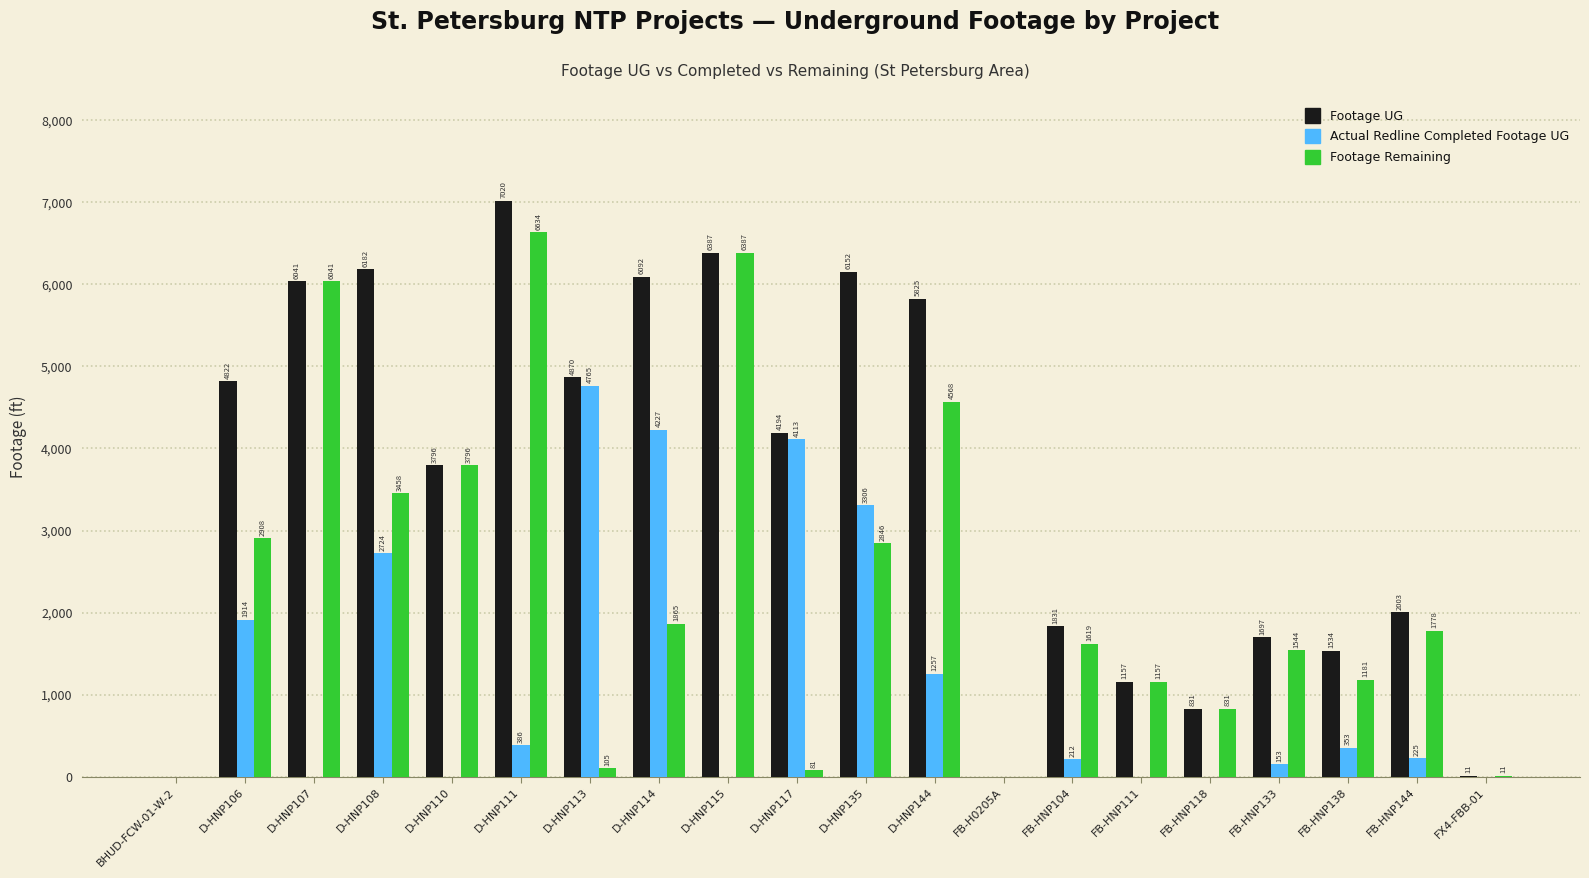

Are the bars grouped side by side (vs. stacked)?

Yes